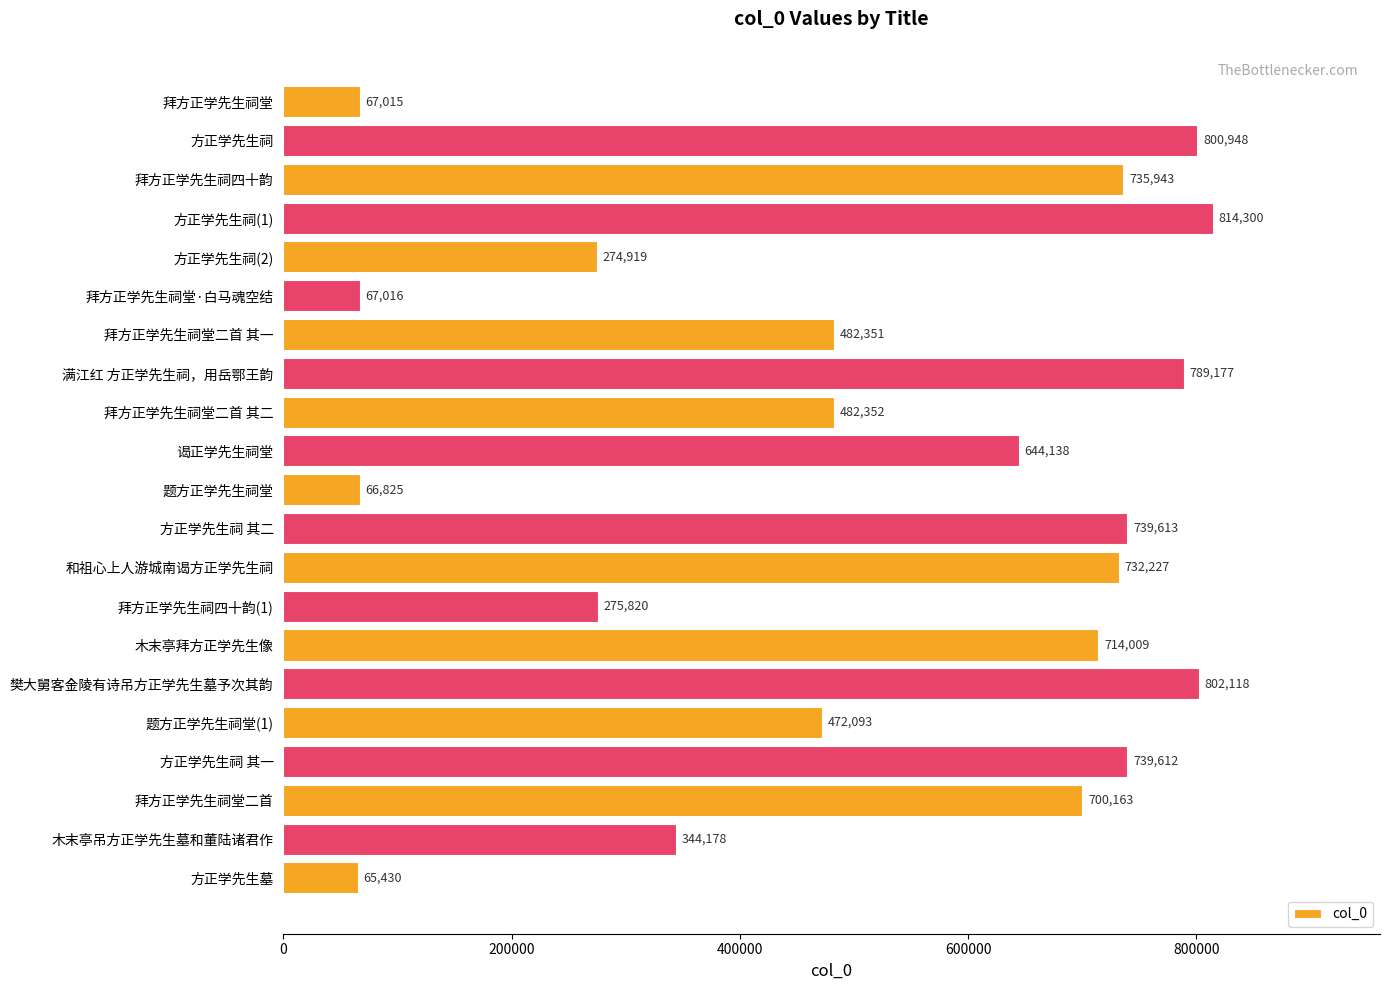

What is the label of the 20th bar from the bottom?

方正学先生祠